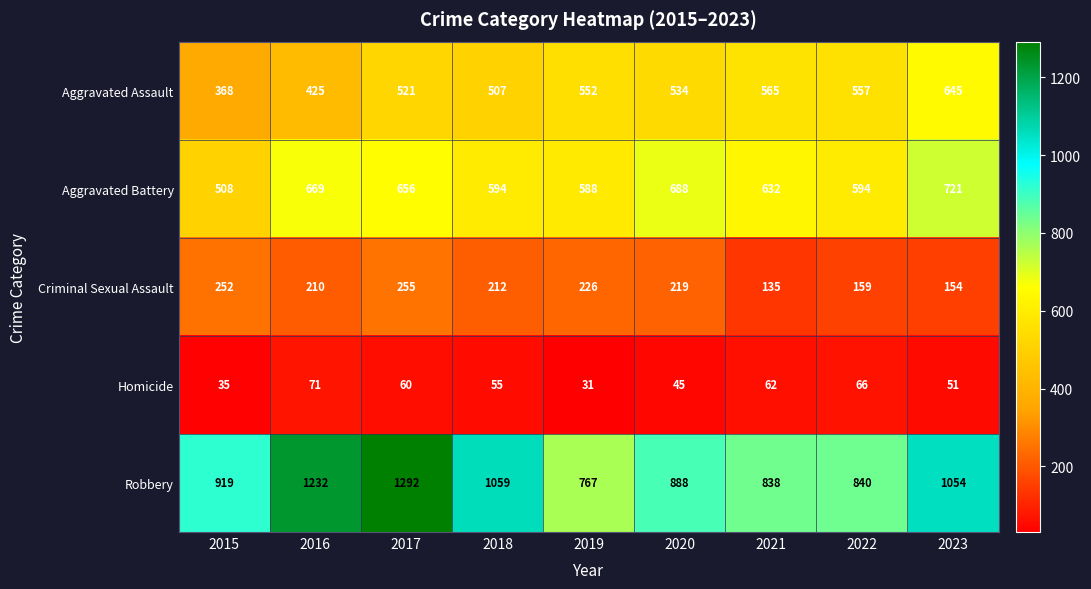

What is the difference between the maximum and second lowest values in the Robbery series?

454